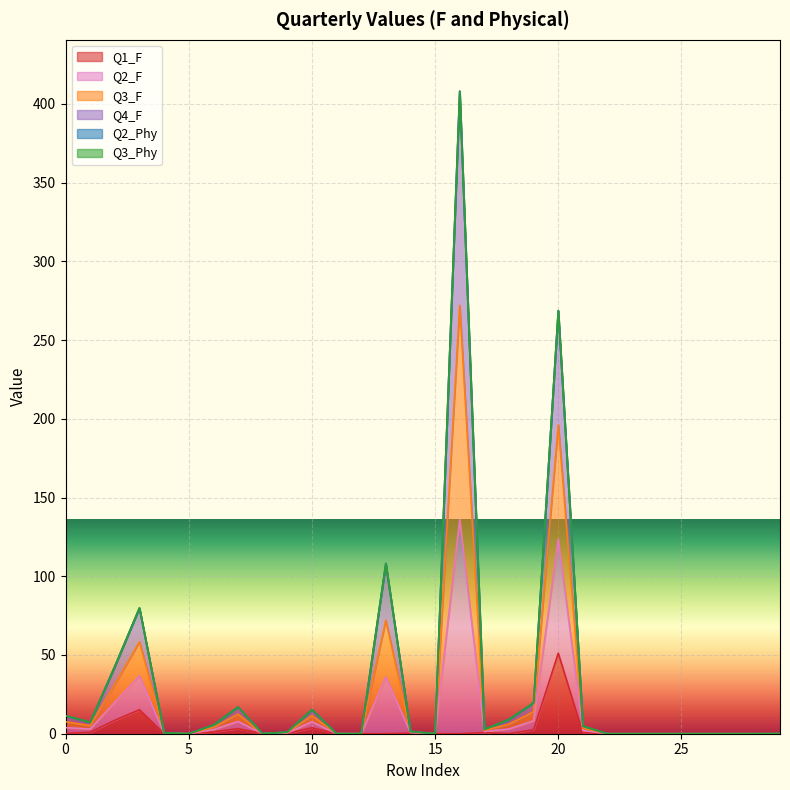

At how many categories does at least one series exceed 381?

1